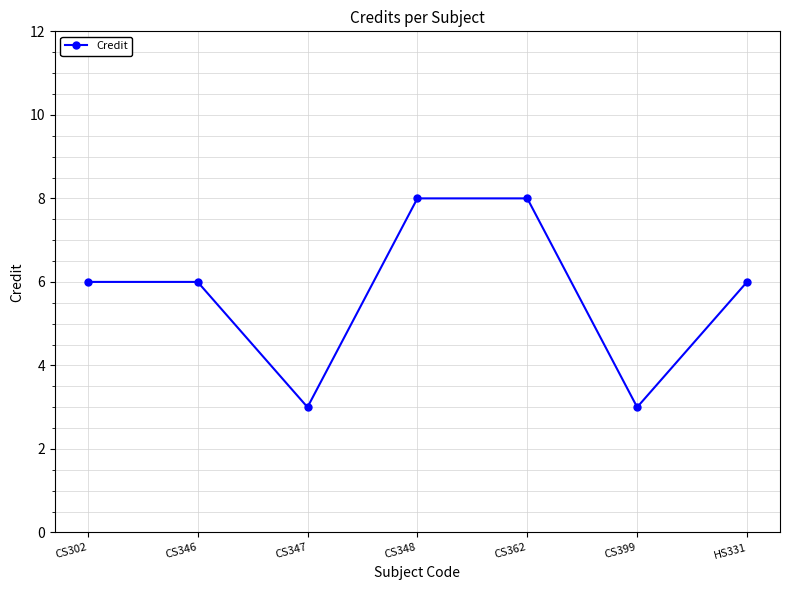

Count the number of data series in this chart.

1